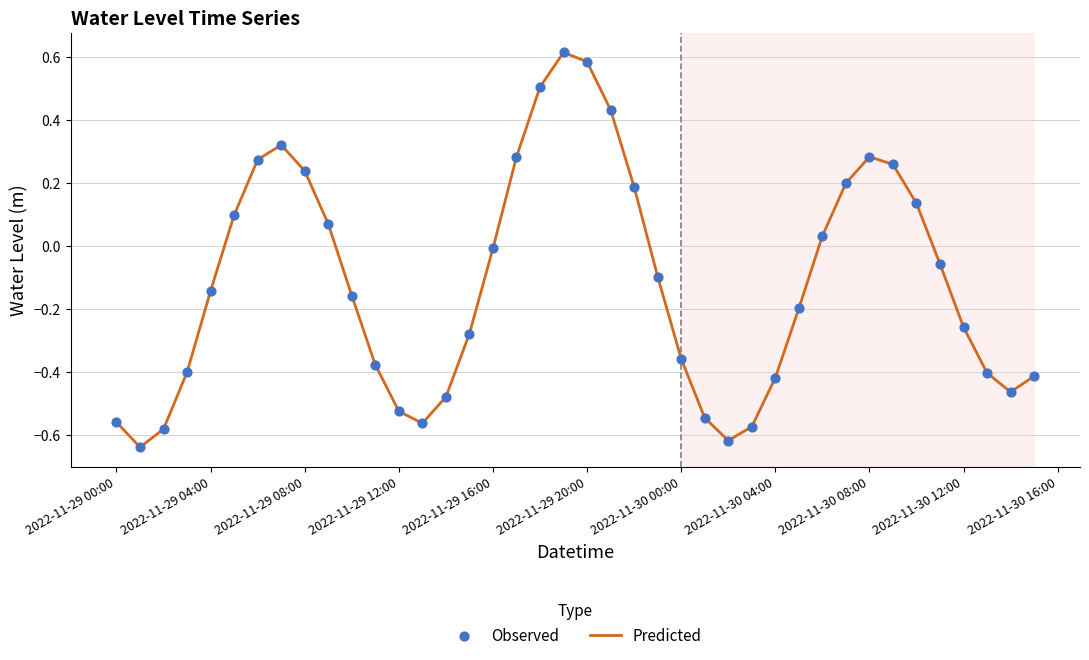

What is the difference between the maximum and minimum values?

1.3